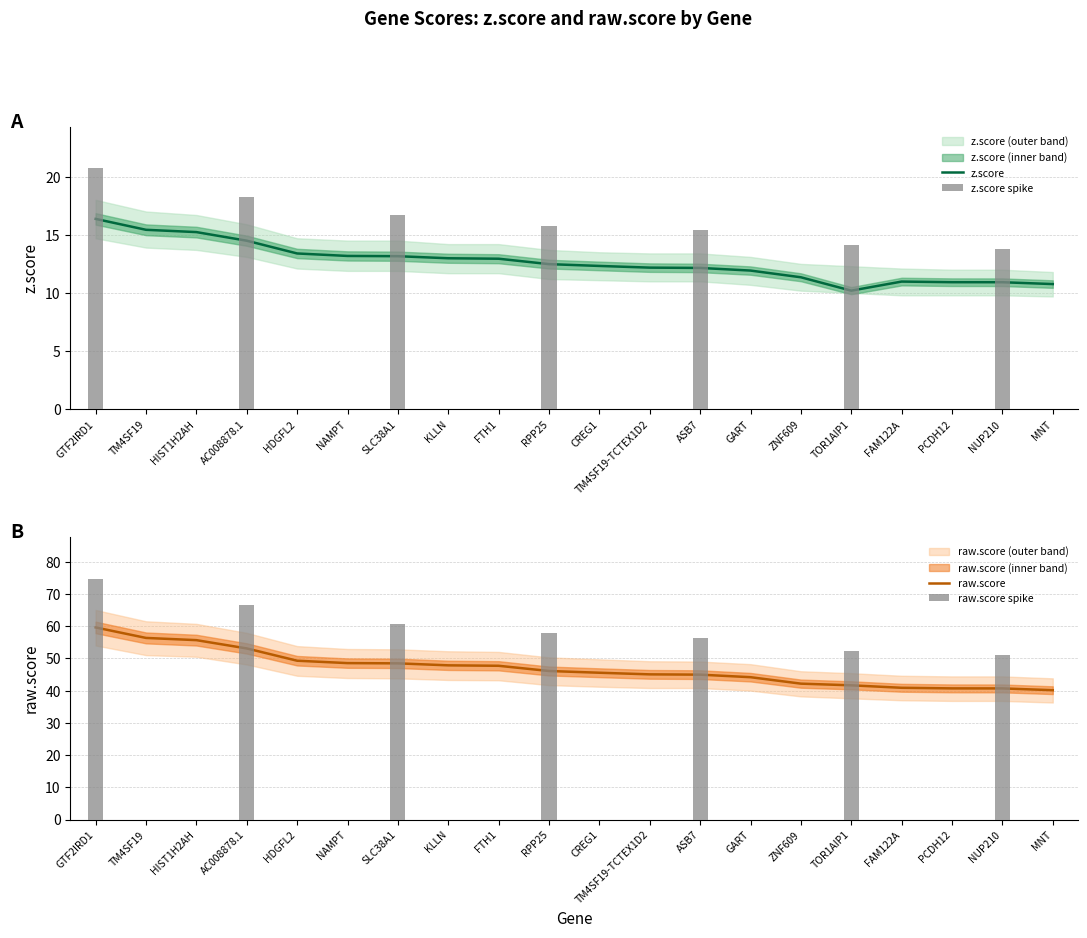

Rank the series by their average value, from lowest to highest.

z.score, raw.score